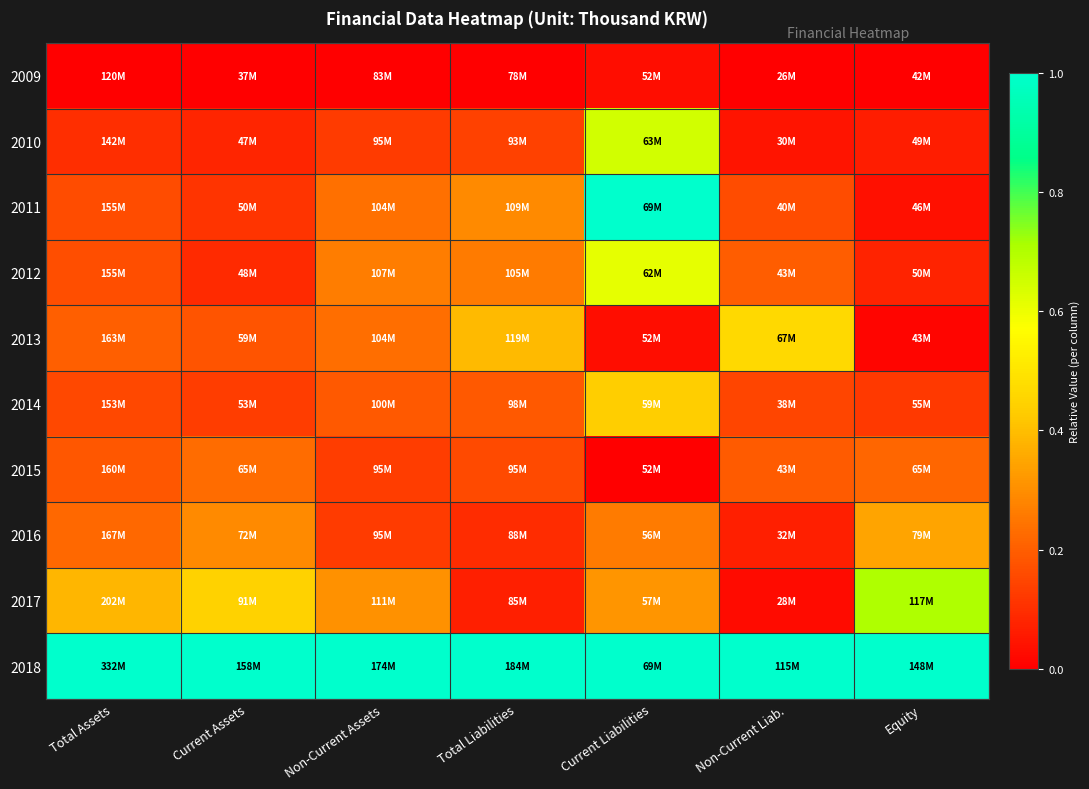

Which series has the largest total across all categories?

2018